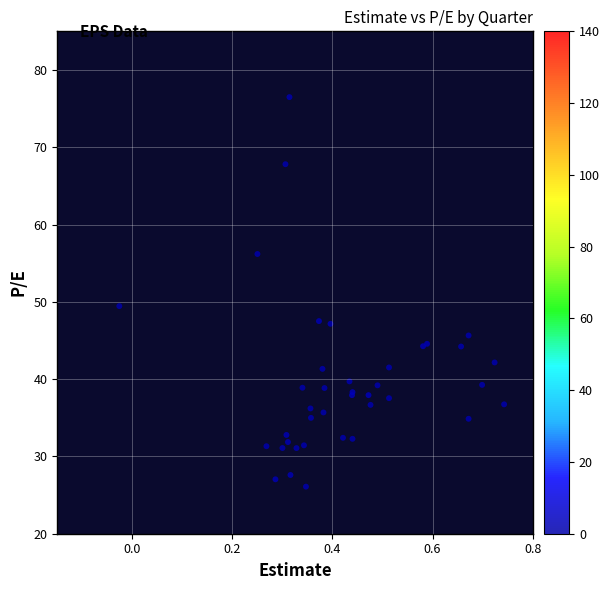

What Y value in the scatter plot is closest to 51?

49.5